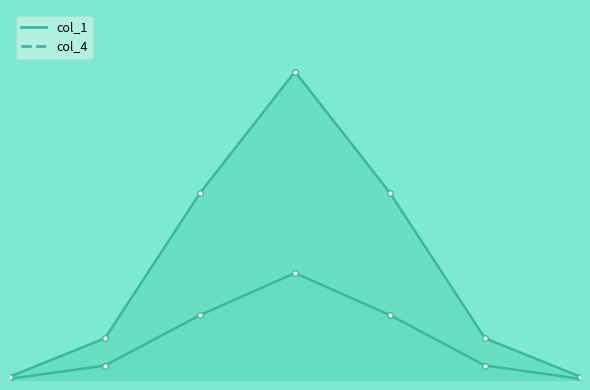

Reading left to right, list all the values displayed in this chart.

col_1: 0.0	0.1	0.5	0.9	0.5	0.1	0.0
col_4: 0.0	0.3	1.5	2.5	1.5	0.3	0.0